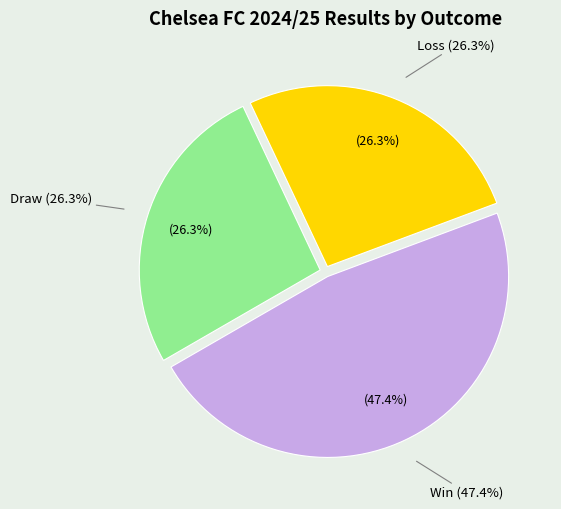

Count the number of slices in the pie.

3